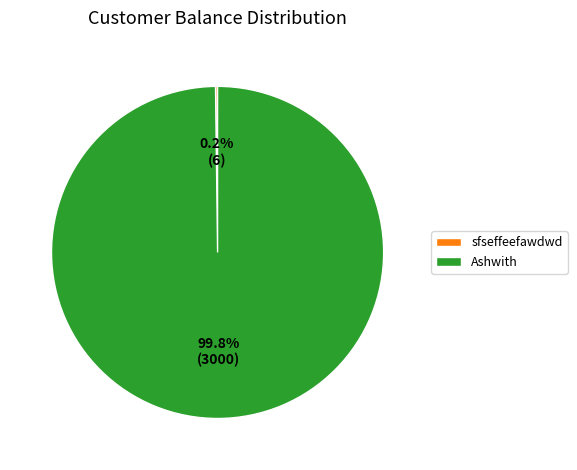

Which slice is the largest?

Ashwith